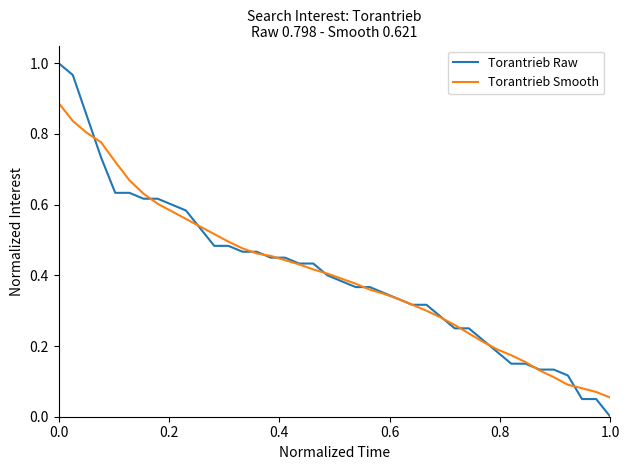

Which series has the largest range (max minus min)?

Torantrieb Raw